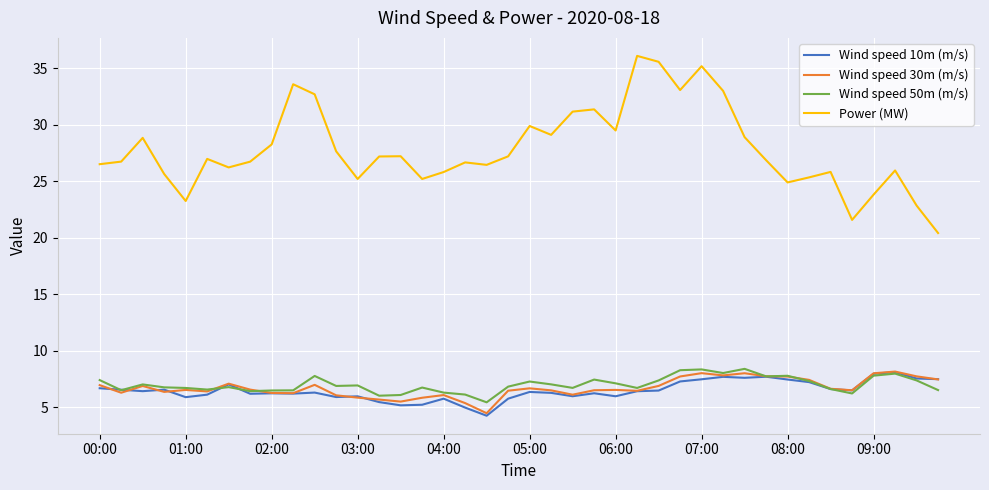

How many categories are shown in the chart?

40